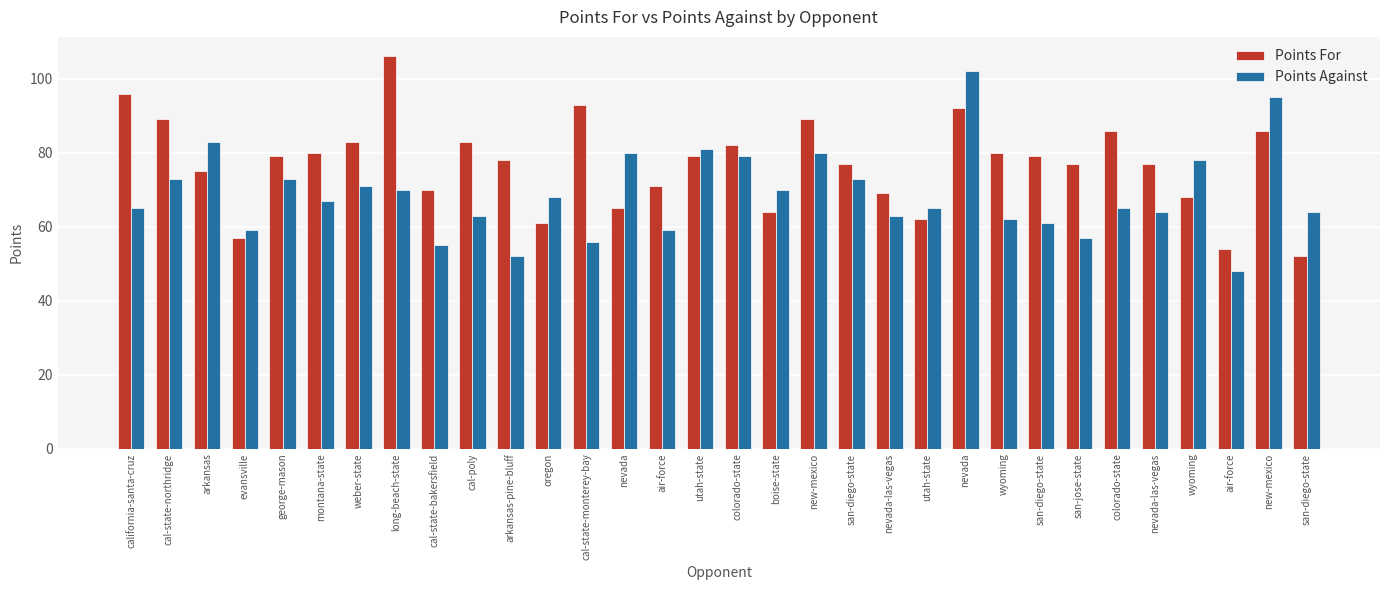

How many bars are there in each group?

2